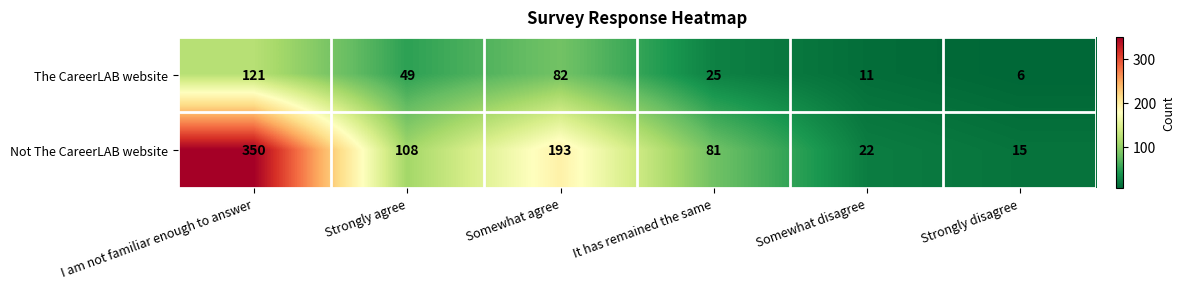

What is the average value of the Not The CareerLAB website series?

128